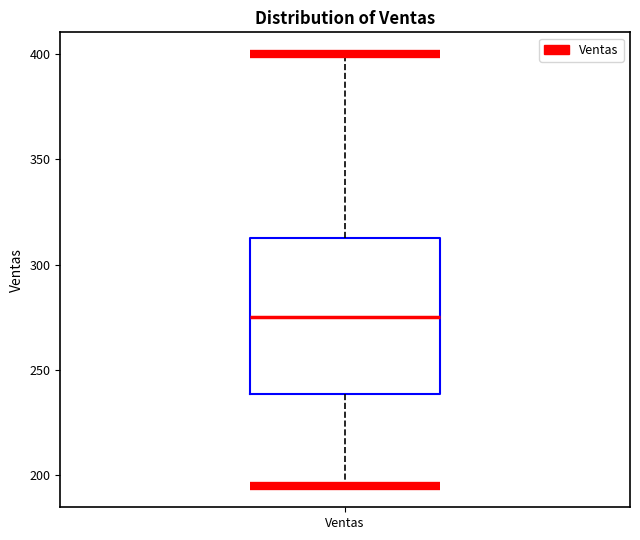

Read this box plot against the y-axis: the position of the median line, the range covered by the box, and the ends of both whiskers. The values are not printed on the chart, so give them approximately, as read against the axis.

median 275, box 240 to 315, whiskers 195 to 400